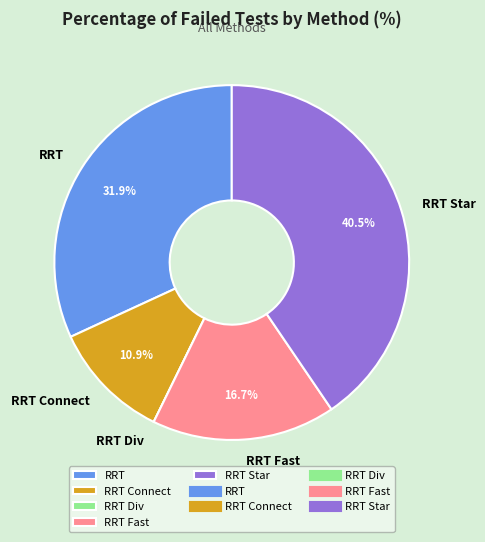

To the nearest percent, what percentage of the pie is RRT Connect?

11%